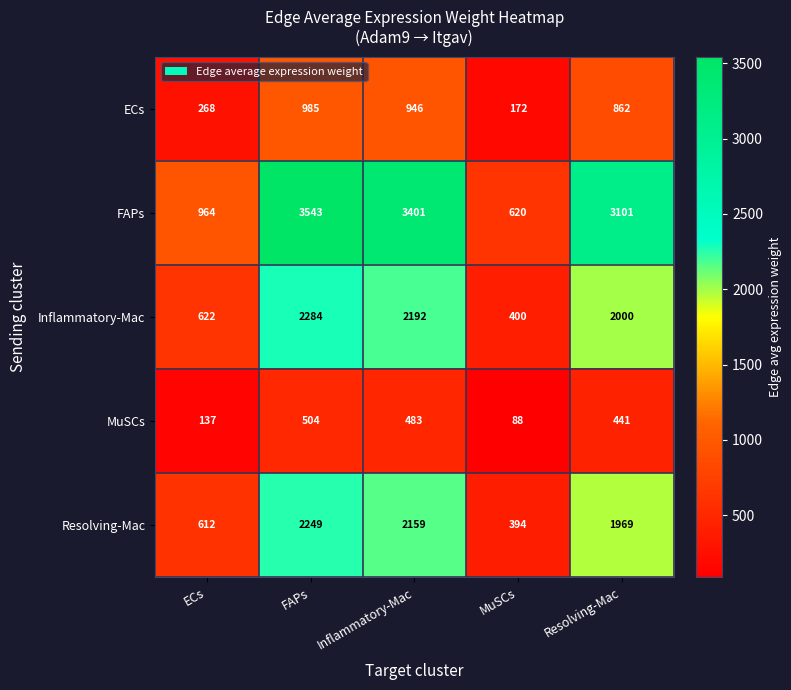

Between ECs and MuSCs, which series saw the biggest shift?

FAPs